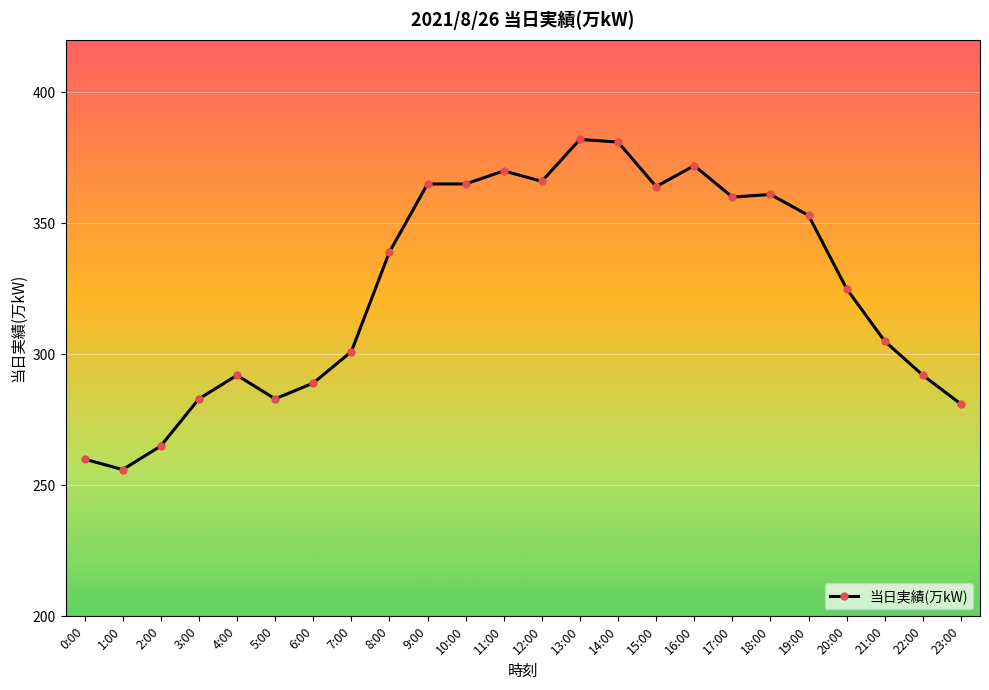

What is the average value?

325